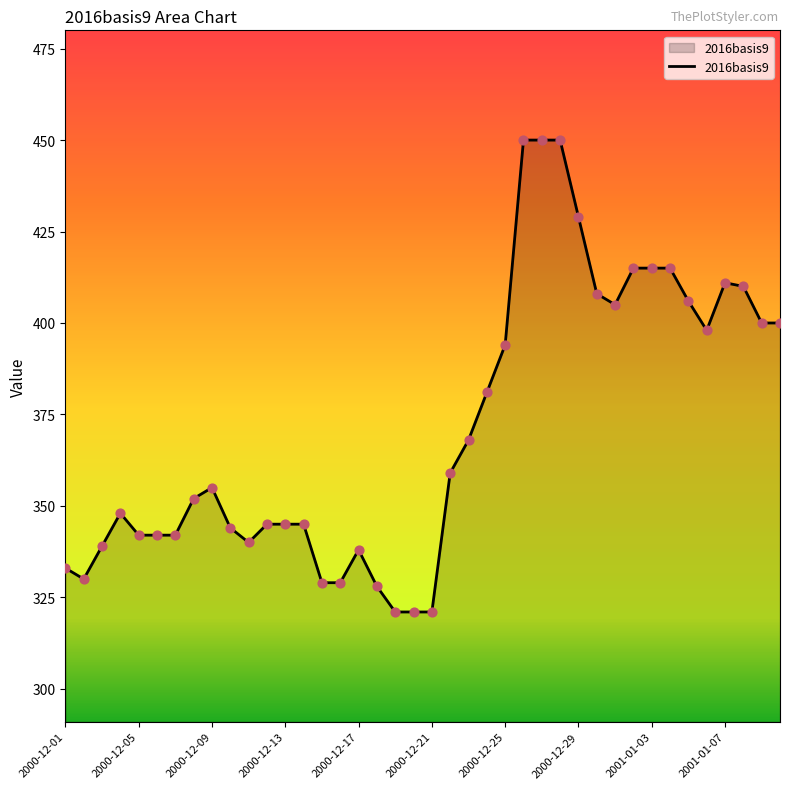

What is the minimum value shown in the chart?

321